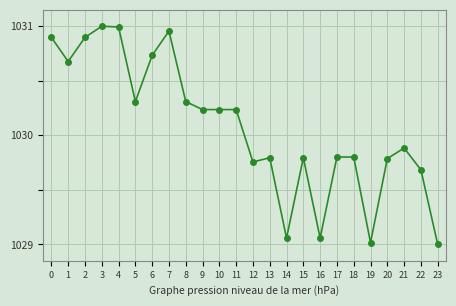

What is the minimum value shown in the chart?

1029.0